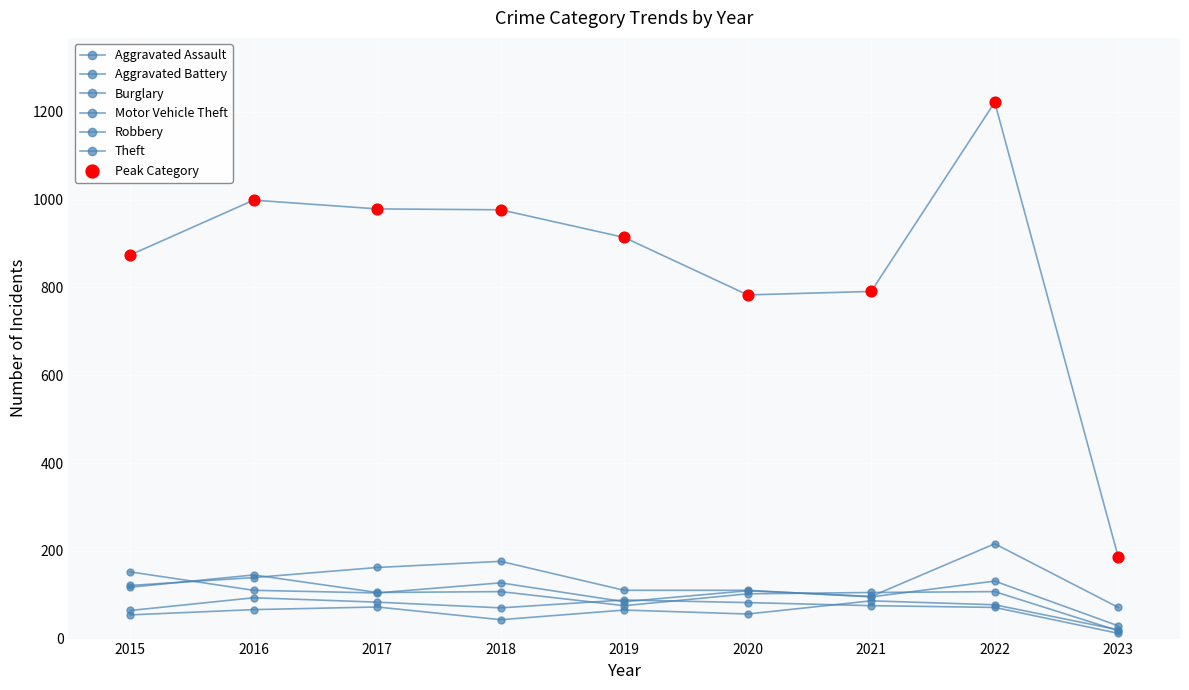

At which category is the sum across all series the highest?

2022